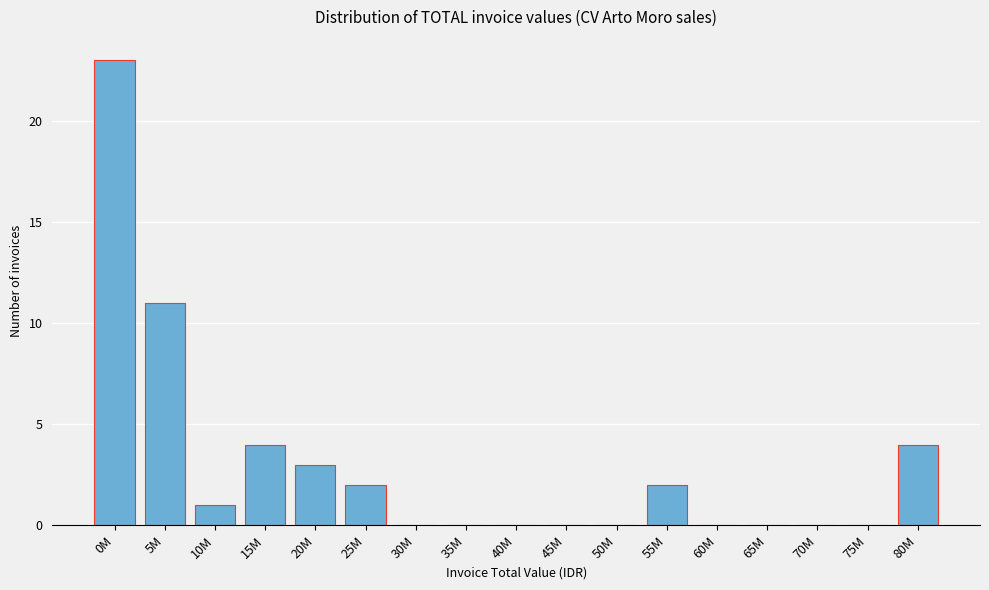

Reading left to right, what are all the values shown in this chart?

0M=23	5M=11	10M=1	15M=4	20M=3	25M=2	30M=0	35M=0	40M=0	45M=0	50M=0	55M=2	60M=0	65M=0	70M=0	75M=0	80M=4